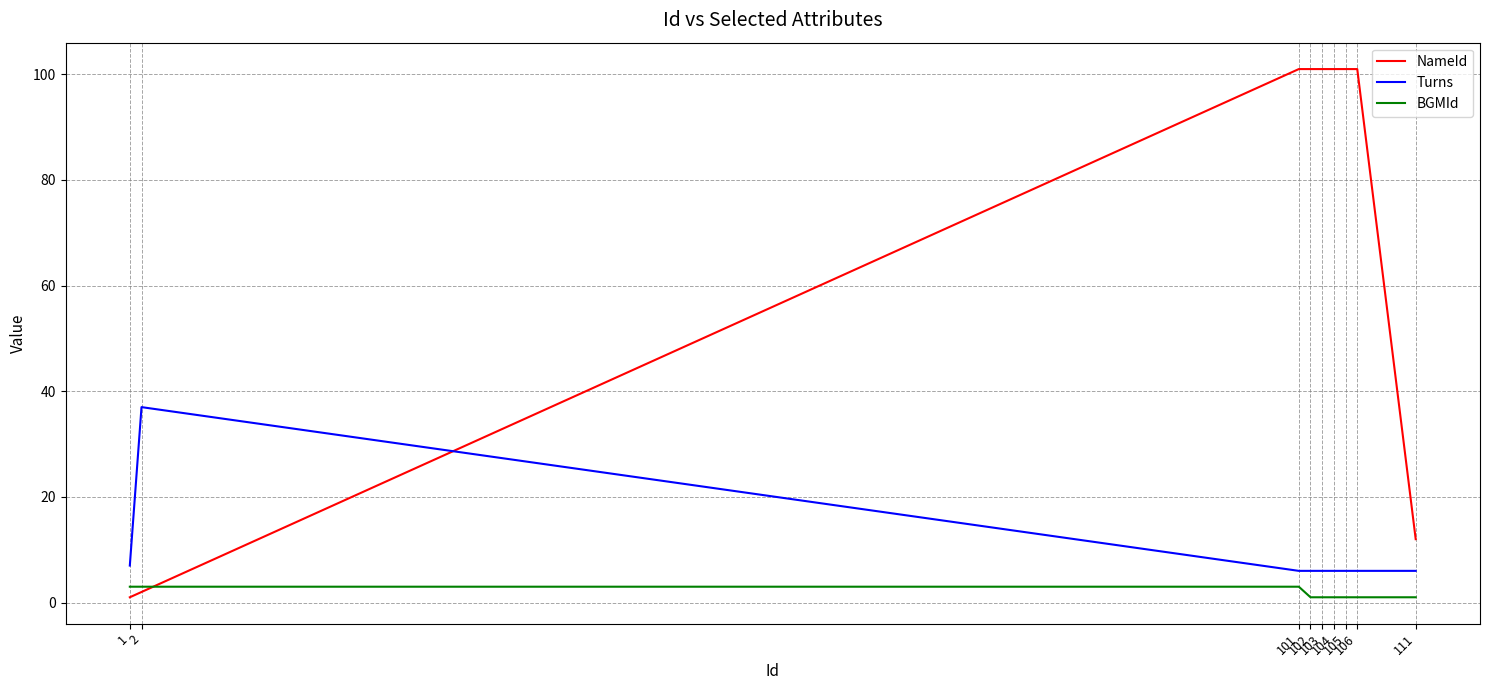

What is the maximum value for BGMId?

3